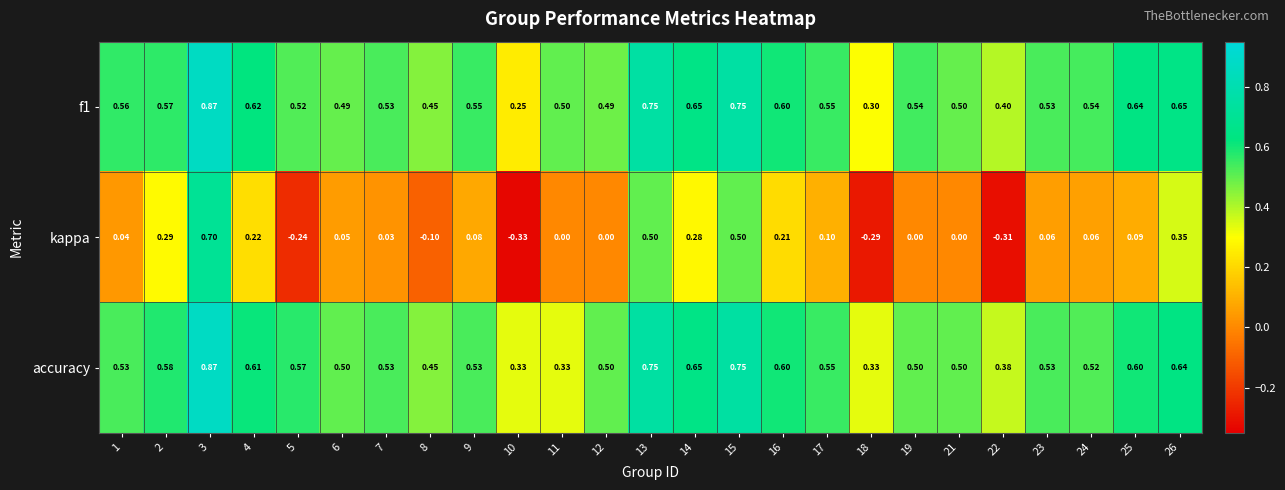

Is the value of f1 at 15 greater than the value of kappa at 6?

Yes